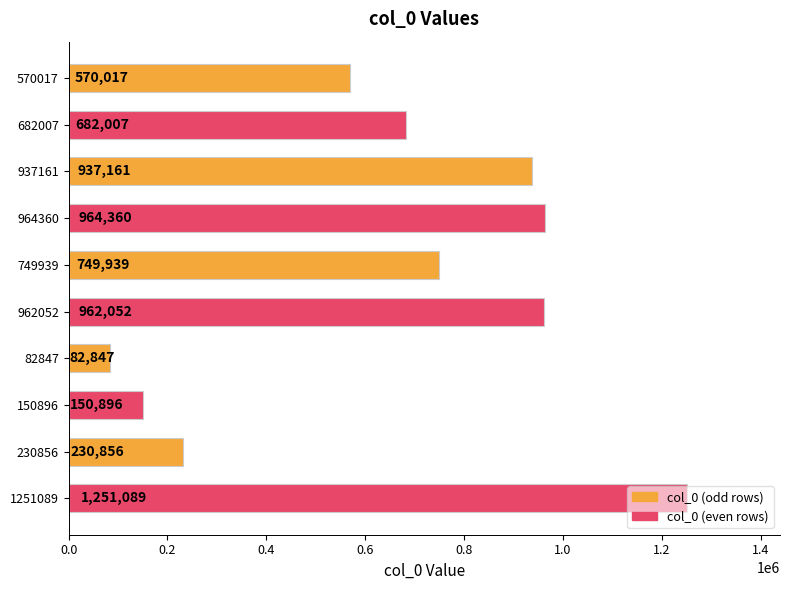

What is the value of the 7th bar from the top?

82847